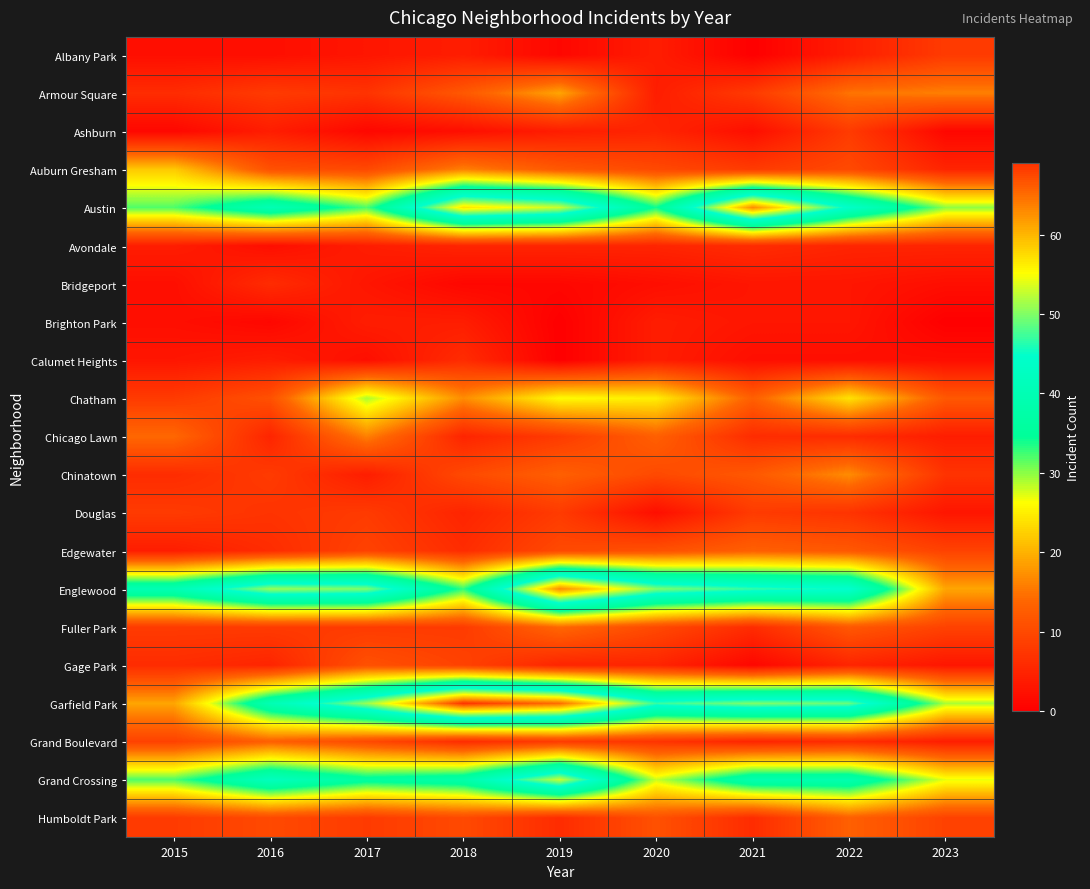

Between 2021 and 2016, which is larger?

2016